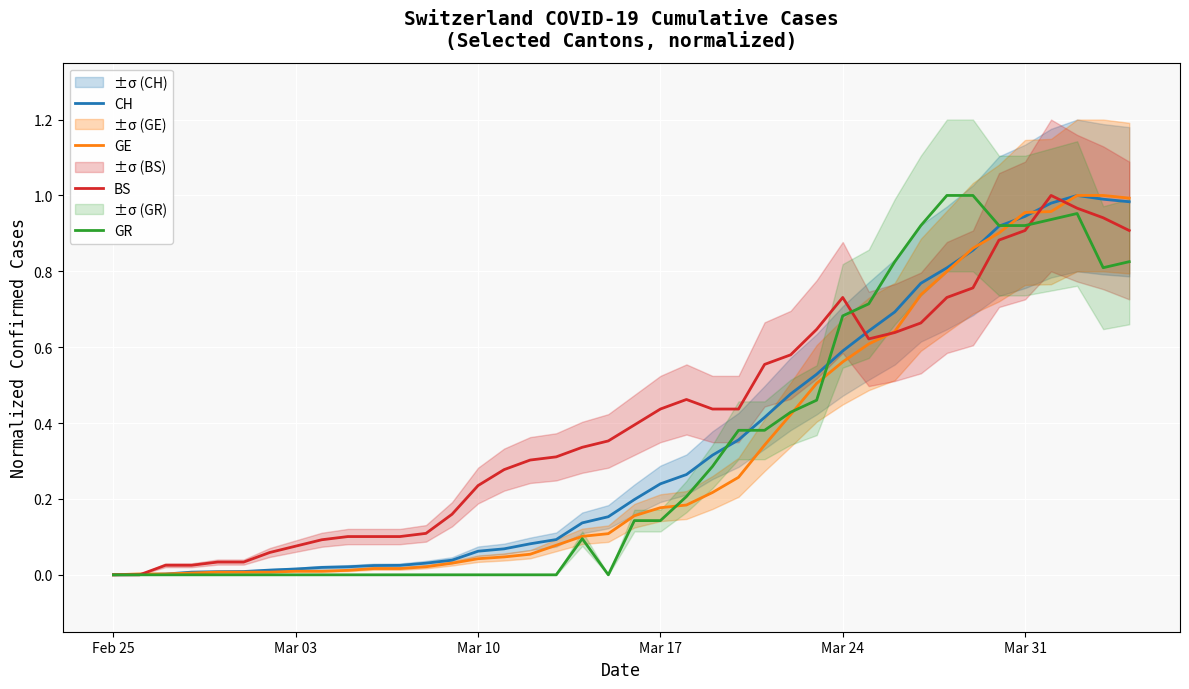

Reading right to left, transcribe all the data shown in this chart.

CH: 1.0	1.0	1.0	1.0	0.9	0.9	0.9	0.8	0.8	0.7	0.6	0.6	0.5	0.5	0.4	0.4	0.3	0.3	0.2	0.2	0.2	0.1	0.1	0.1	0.1	0.1	0.0	0.0	0.0	0.0	0.0	0.0	0.0	0.0	0.0	0.0	0.0	0.0	0.0	0.0
GE: 1.0	1.0	1.0	1.0	1.0	0.9	0.9	0.8	0.7	0.6	0.6	0.6	0.5	0.4	0.3	0.3	0.2	0.2	0.2	0.2	0.1	0.1	0.1	0.1	0.0	0.0	0.0	0.0	0.0	0.0	0.0	0.0	0.0	0.0	0.0	0.0	0.0	0.0	0.0	0.0
BS: 0.9	0.9	1.0	1.0	0.9	0.9	0.8	0.7	0.7	0.6	0.6	0.7	0.6	0.6	0.6	0.4	0.4	0.5	0.4	0.4	0.4	0.3	0.3	0.3	0.3	0.2	0.2	0.1	0.1	0.1	0.1	0.1	0.1	0.1	0.0	0.0	0.0	0.0	0.0	0.0
GR: 0.8	0.8	1.0	0.9	0.9	0.9	1.0	1.0	0.9	0.8	0.7	0.7	0.5	0.4	0.4	0.4	0.3	0.2	0.1	0.1	0.0	0.1	0.0	0.0	0.0	0.0	0.0	0.0	0.0	0.0	0.0	0.0	0.0	0.0	0.0	0.0	0.0	0.0	0.0	0.0